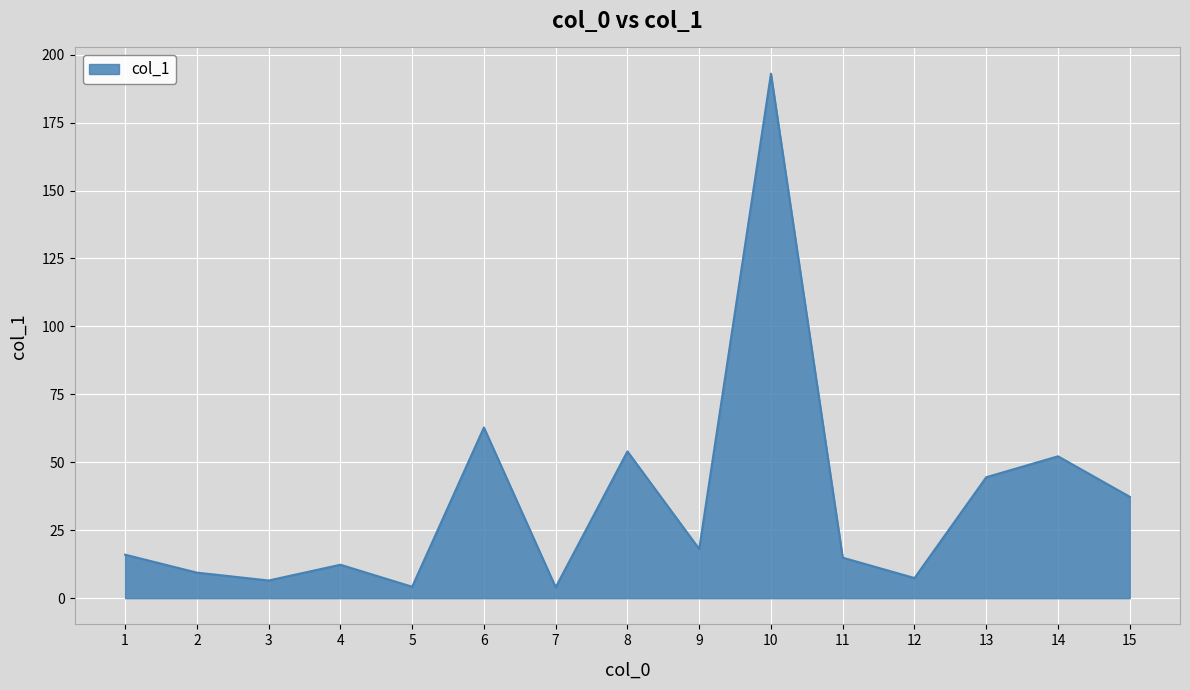

What is the sum of the values at 1 and 13?

60.5